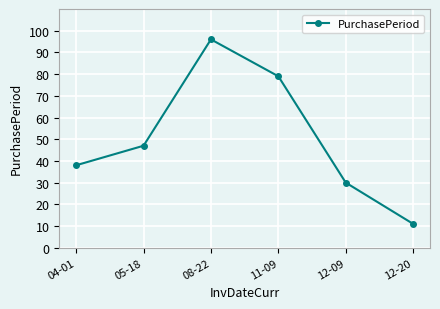

Rank the categories by value from highest to lowest.

08-22, 11-09, 05-18, 04-01, 12-09, 12-20